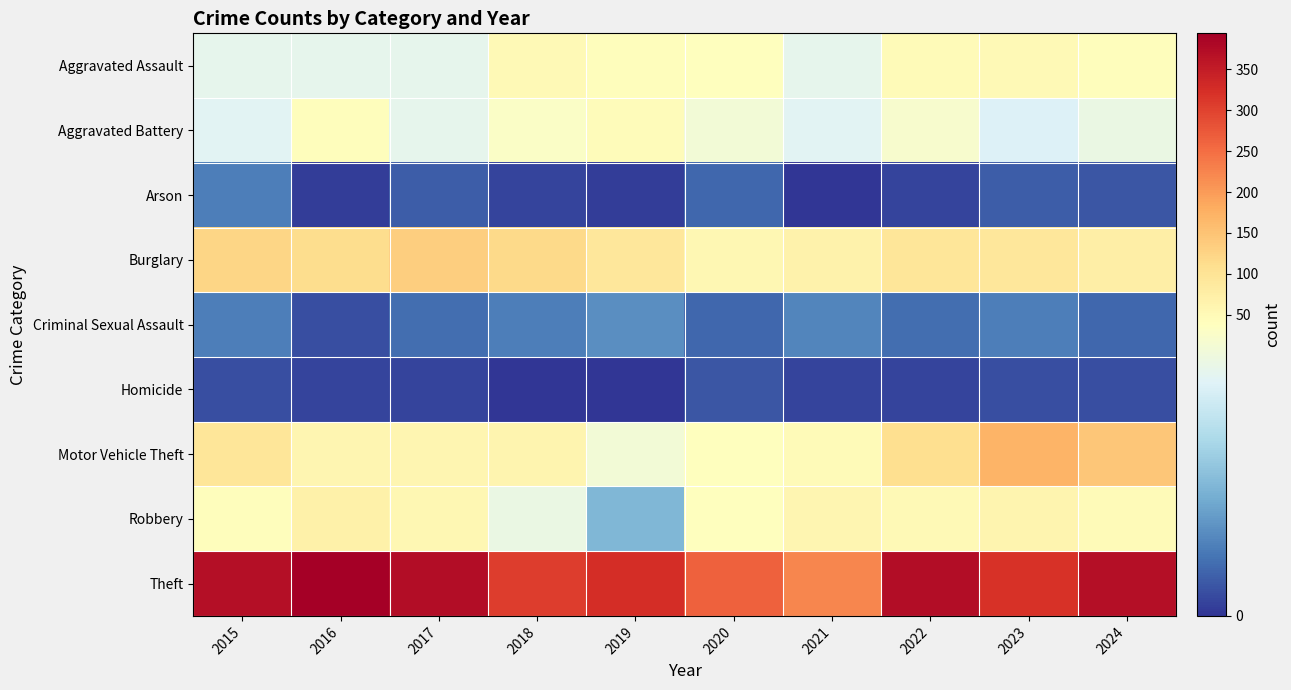

Reading left to right, extract all data points from this chart.

Aggravated Assault: 2015=32	2016=32	2017=32	2018=50	2019=43	2020=39	2021=32	2022=48	2023=50	2024=41
Aggravated Battery: 2015=31	2016=41	2017=32	2018=37	2019=44	2020=35	2021=31	2022=36	2023=30	2024=33
Arson: 2015=9	2016=1	2017=5	2018=2	2019=1	2020=6	2021=0	2022=2	2023=5	2024=4
Burglary: 2015=123	2016=113	2017=133	2018=117	2019=92	2020=55	2021=67	2022=95	2023=91	2024=76
Criminal Sexual Assault: 2015=9	2016=3	2017=7	2018=9	2019=11	2020=6	2021=10	2022=7	2023=9	2024=6
Homicide: 2015=3	2016=2	2017=2	2018=0	2019=0	2020=4	2021=2	2022=2	2023=3	2024=3
Motor Vehicle Theft: 2015=96	2016=59	2017=59	2018=63	2019=35	2020=40	2021=49	2022=110	2023=171	2024=144
Robbery: 2015=41	2016=69	2017=55	2018=33	2019=17	2020=40	2021=59	2022=50	2023=61	2024=47
Theft: 2015=369	2016=394	2017=372	2018=305	2019=325	2020=266	2021=224	2022=372	2023=319	2024=369